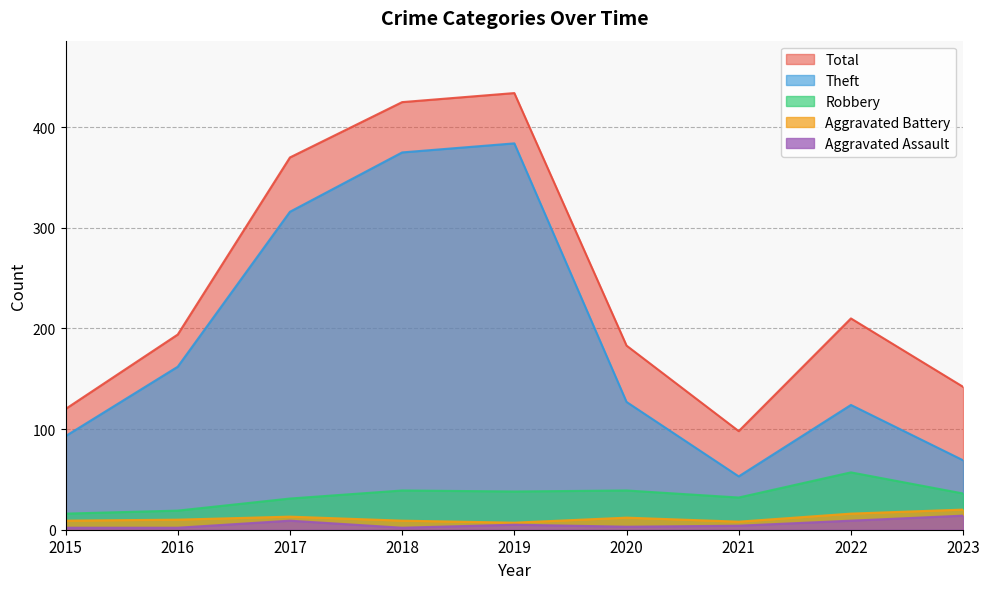

What is the highest value of the Theft series?

384